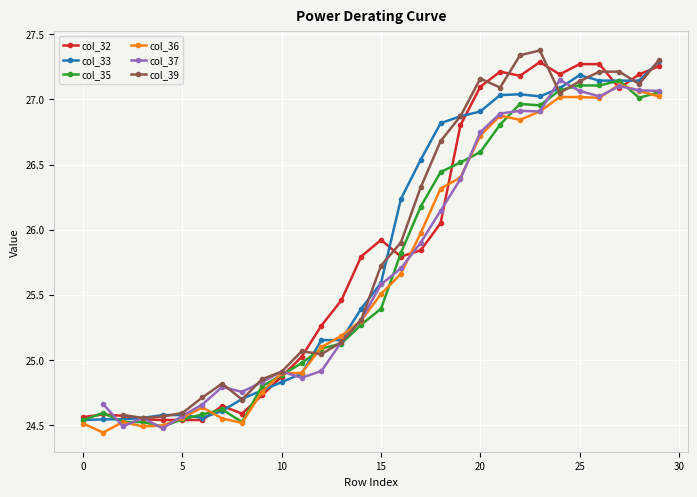

The col_32 series shows 8.1 at 5. True or false?

False